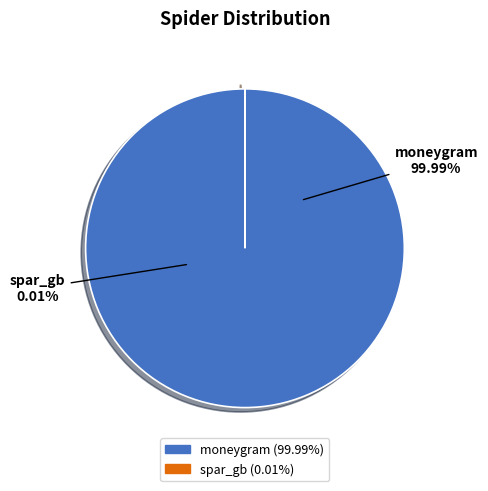

The moneygram slice represents 100% of the pie. True or false?

True